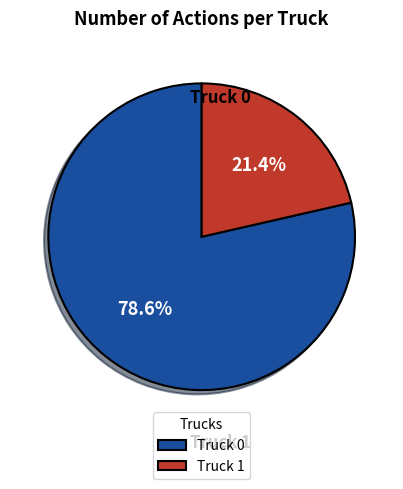

How many segments does this pie chart have?

2